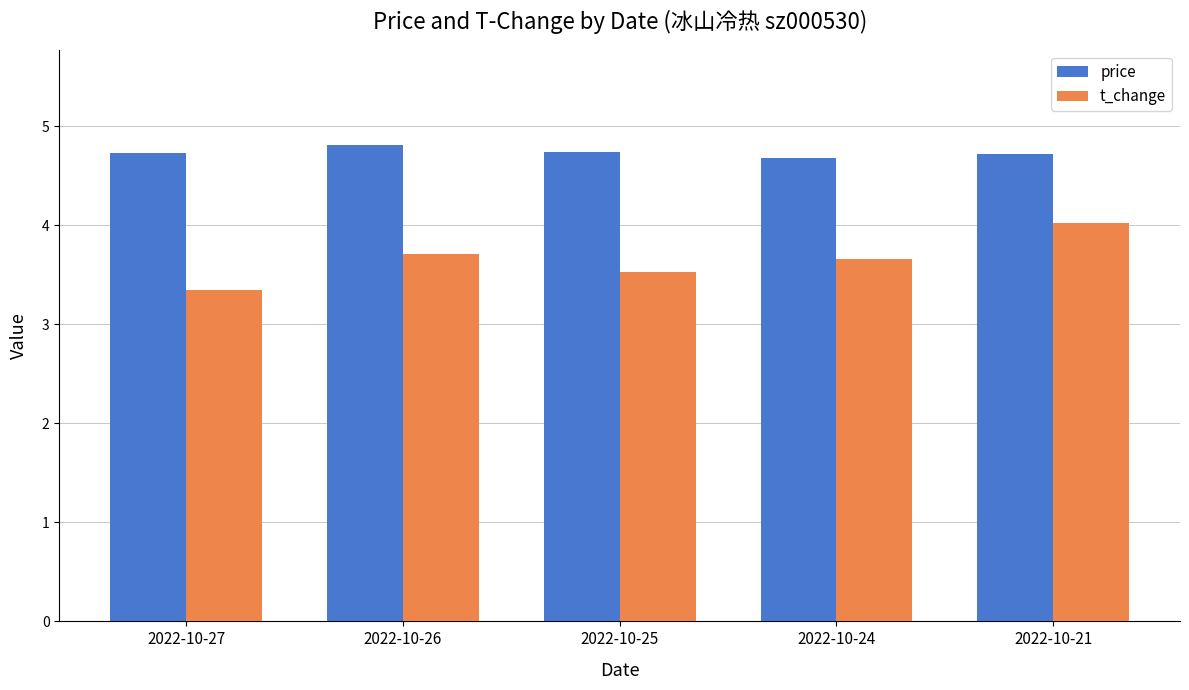

Is the value of t_change at 2022-10-25 greater than the value of price at 2022-10-26?

No